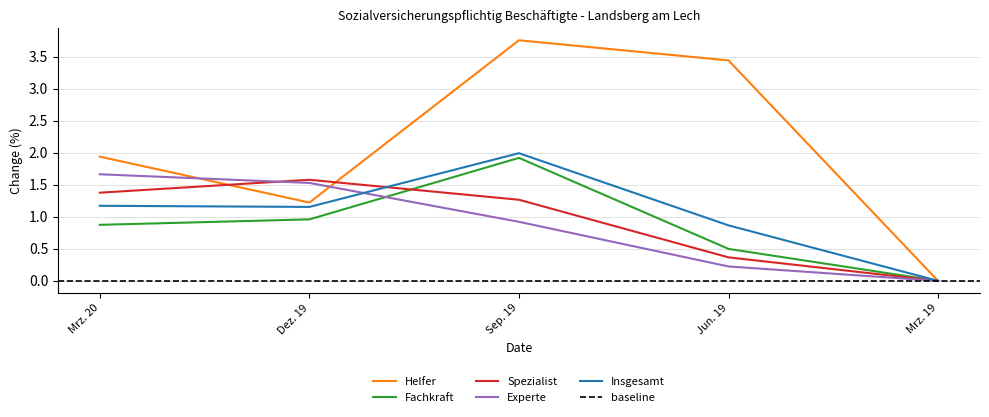

Reading left to right, transcribe all the data shown in this chart.

Helfer: 1.9	1.2	3.8	3.4	0.0
Fachkraft: 0.9	1.0	1.9	0.5	0.0
Spezialist: 1.4	1.6	1.3	0.4	0.0
Experte: 1.7	1.5	0.9	0.2	0.0
Insgesamt: 1.2	1.2	2.0	0.9	0.0